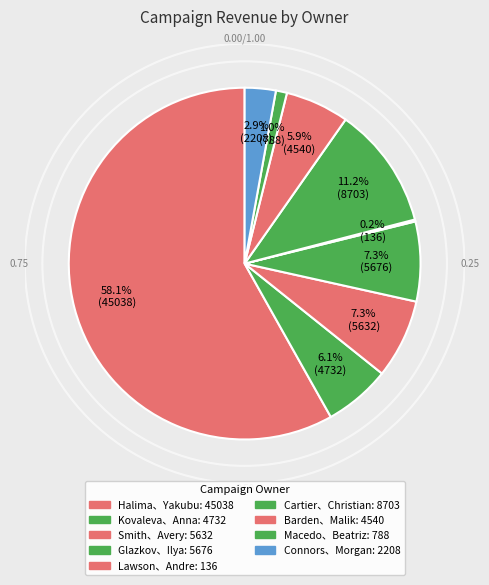

To the nearest percent, what is the difference between the Halima、Yakubu and Barden、Malik slice percentages?

52%